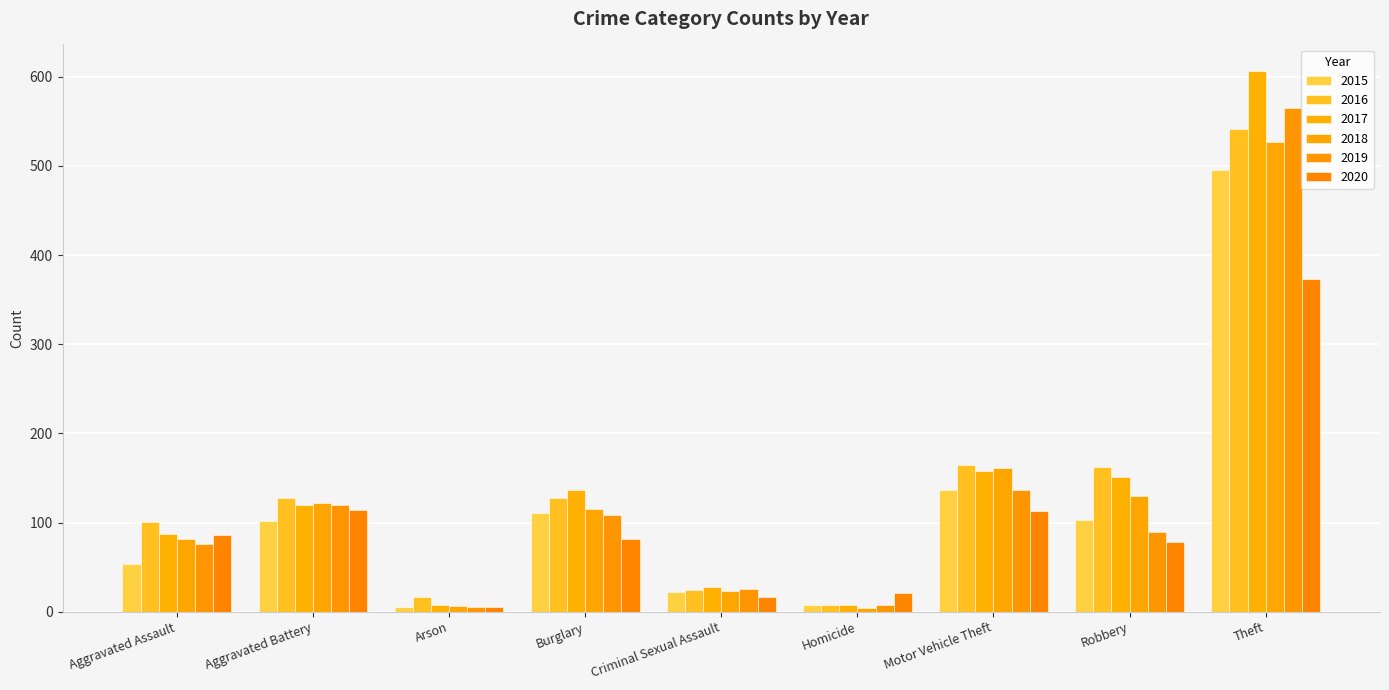

What is the sum of all 2016 values?

1272